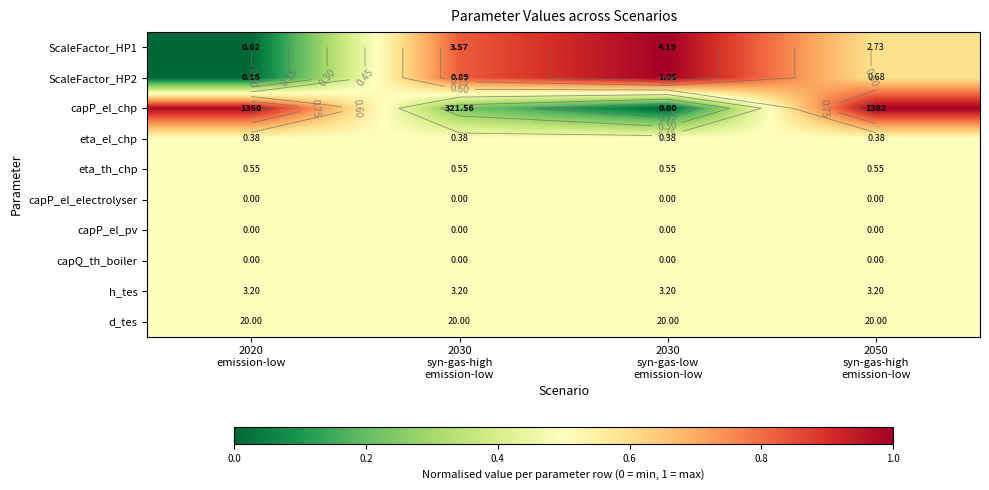

At how many categories does at least one series exceed 0?

4